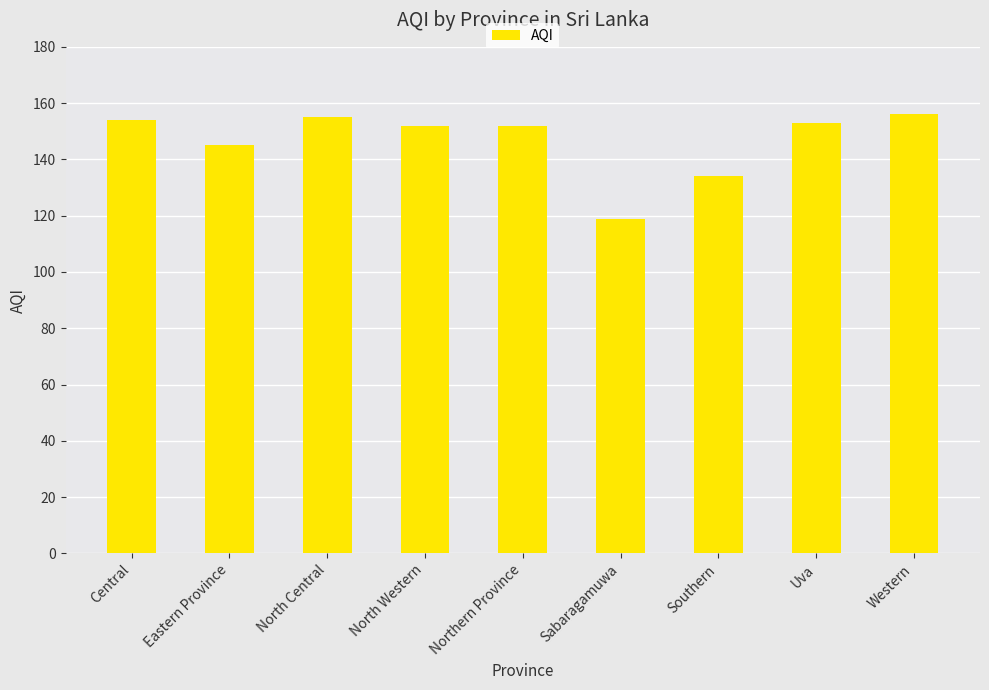

What is the average value?

147